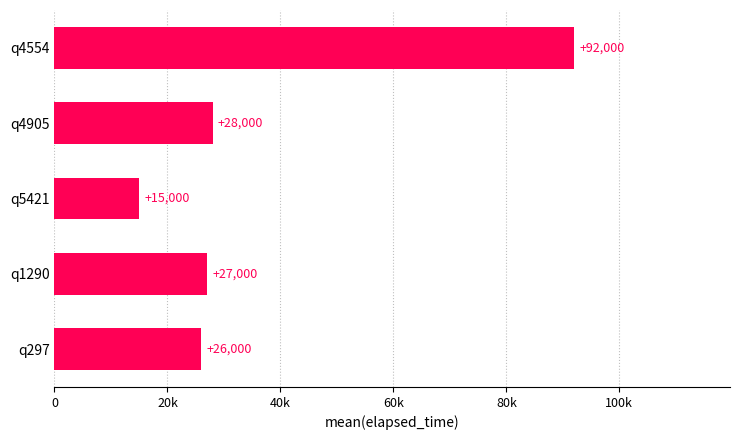

Are the bars horizontal?

Yes